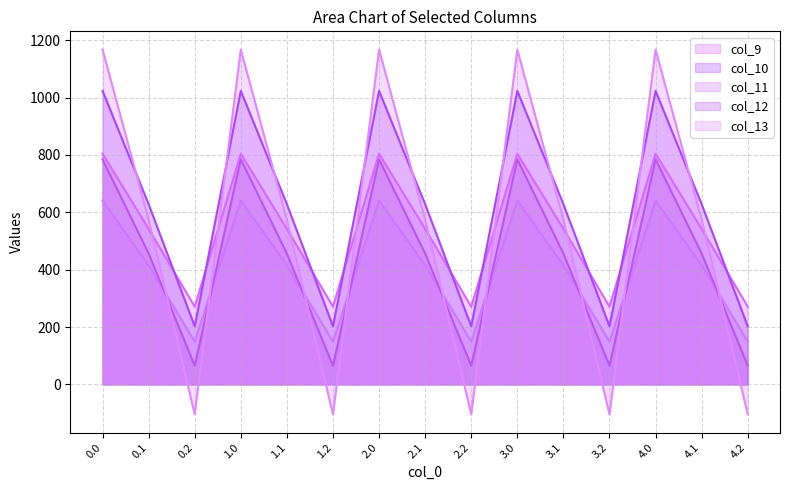

The col_12 series shows 1059.8 at 3.0. True or false?

False